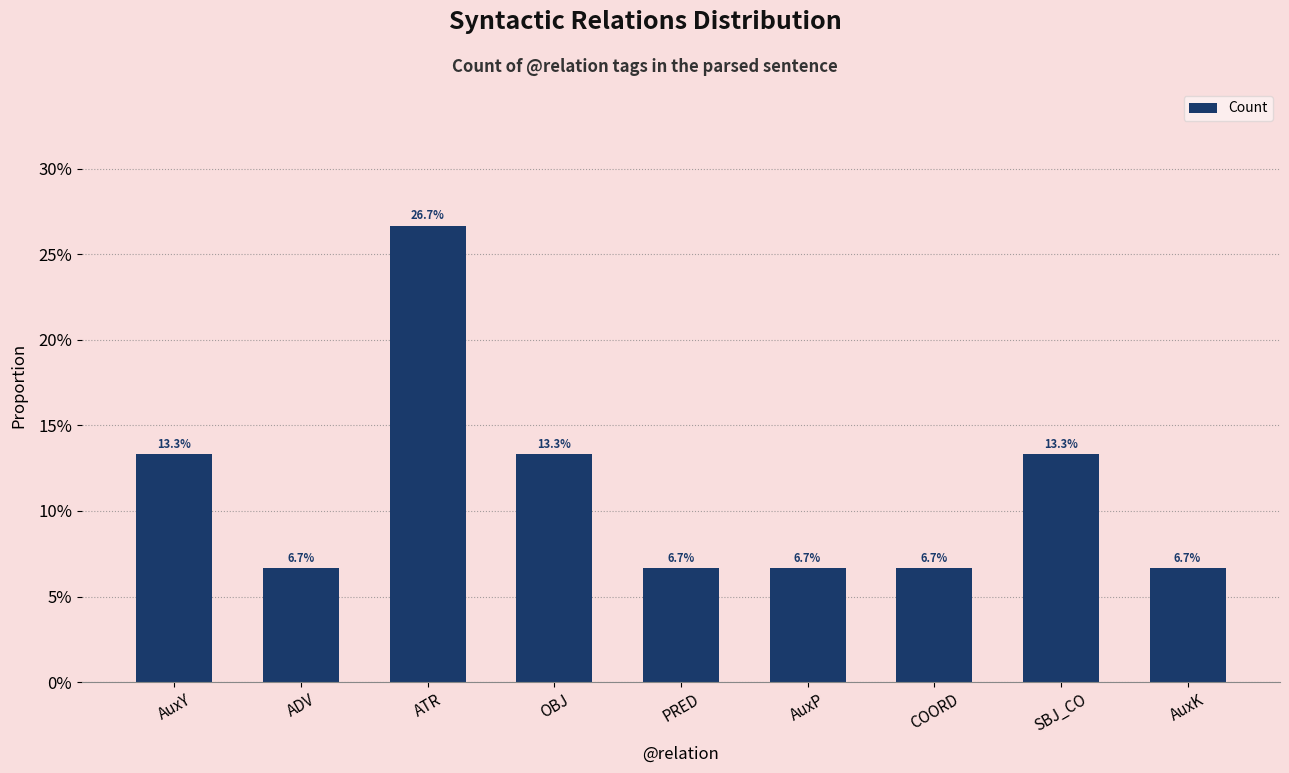

True or false: the data shows 0.1 at PRED.

False